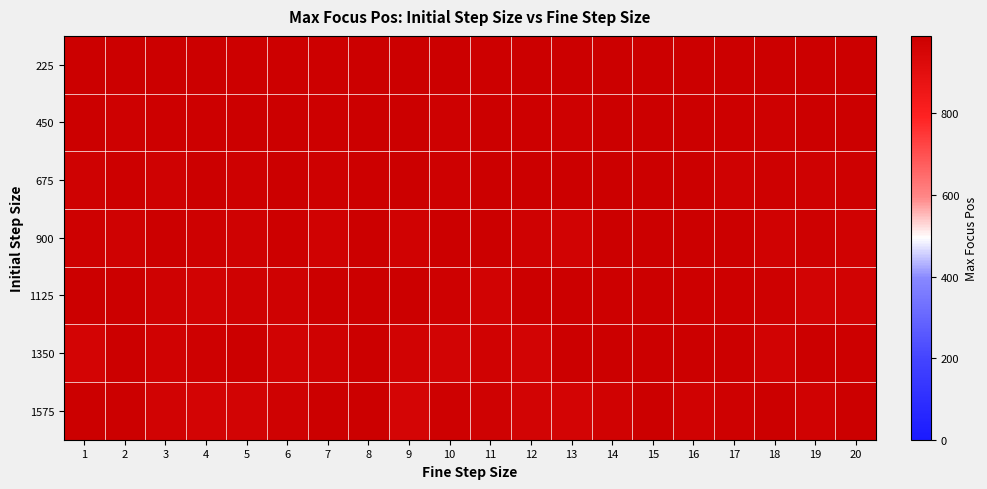

Which category has the highest value across all series?

2